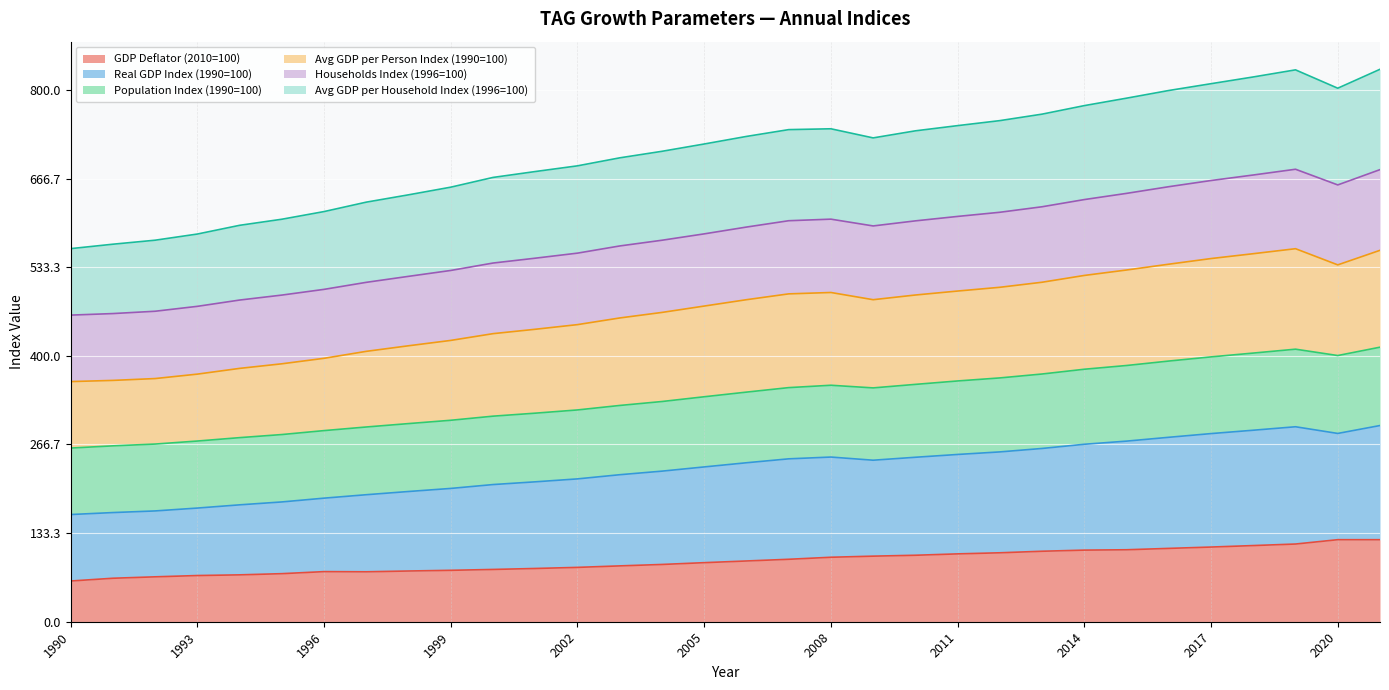

What is the difference between the highest and lowest values at 2013?

657.6